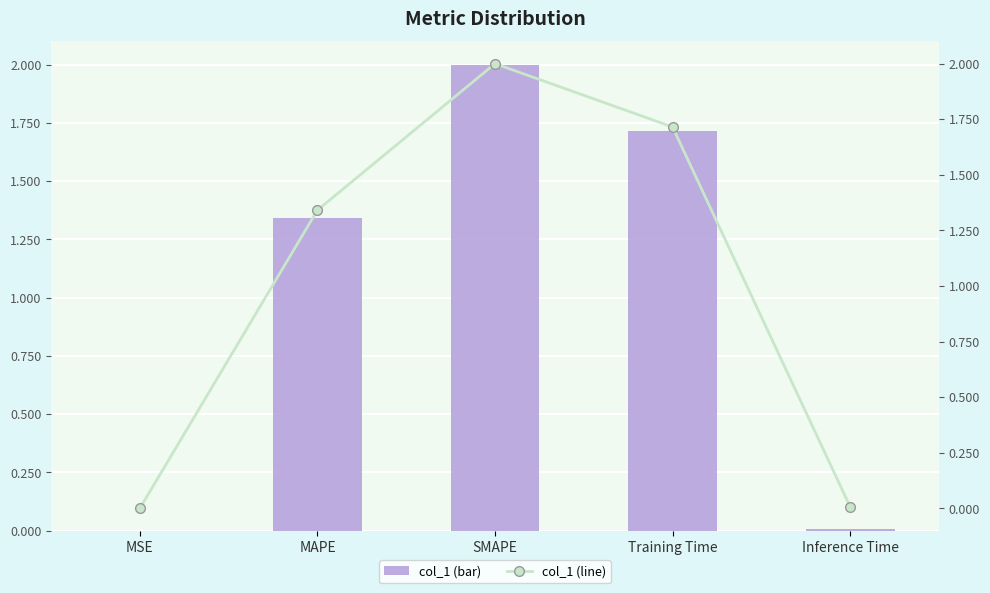

Is it true that col_1 (line) equals 0.0 at Inference Time?

False